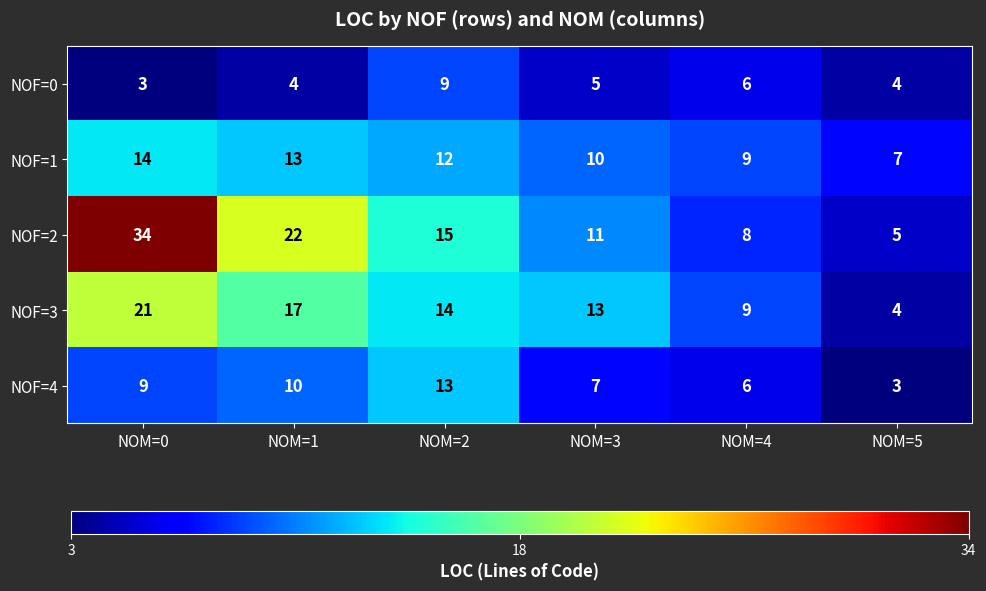

Which series has the widest spread of values?

NOF=2